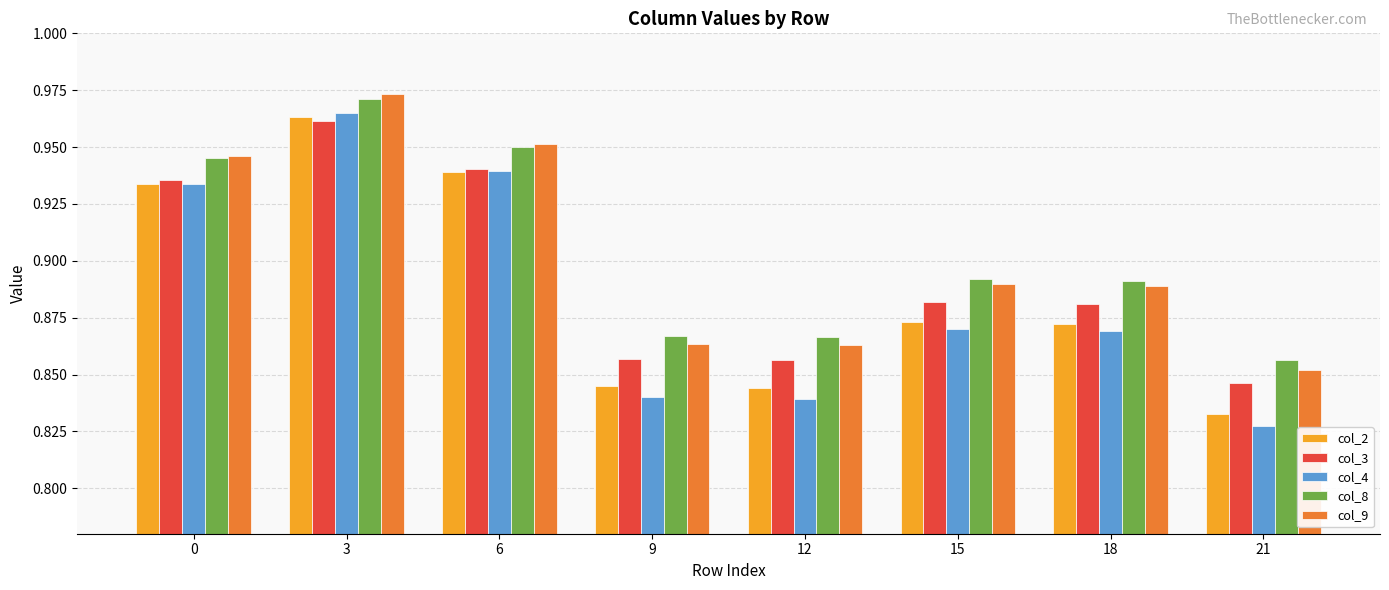

True or false: col_8 has a value of 1.4 at 3.

False